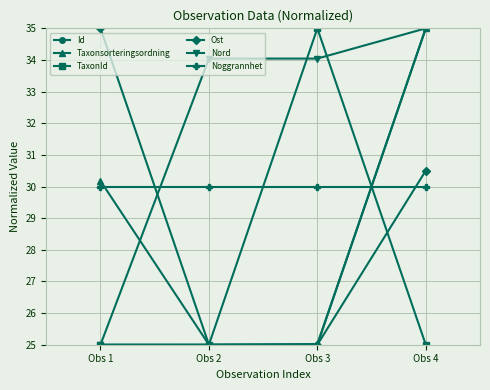

Reading left to right, extract all data points from this chart.

Id: Obs 1=25.0	Obs 2=25.0	Obs 3=25.0	Obs 4=35.0
Taxonsorteringsordning: Obs 1=30.2	Obs 2=25.0	Obs 3=25.0	Obs 4=35.0
TaxonId: Obs 1=25.0	Obs 2=25.0	Obs 3=35.0	Obs 4=25.0
Ost: Obs 1=35.0	Obs 2=25.0	Obs 3=25.0	Obs 4=30.5
Nord: Obs 1=25.0	Obs 2=34.0	Obs 3=34.0	Obs 4=35.0
Noggrannhet: Obs 1=30.0	Obs 2=30.0	Obs 3=30.0	Obs 4=30.0